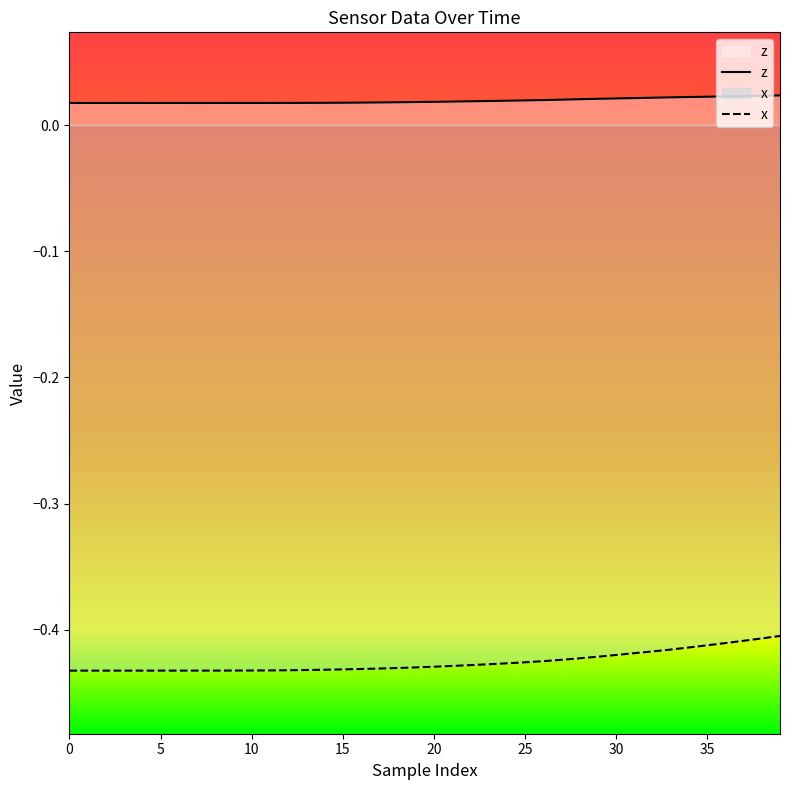

What is the sum of the x values at 17 and 18?

-0.9